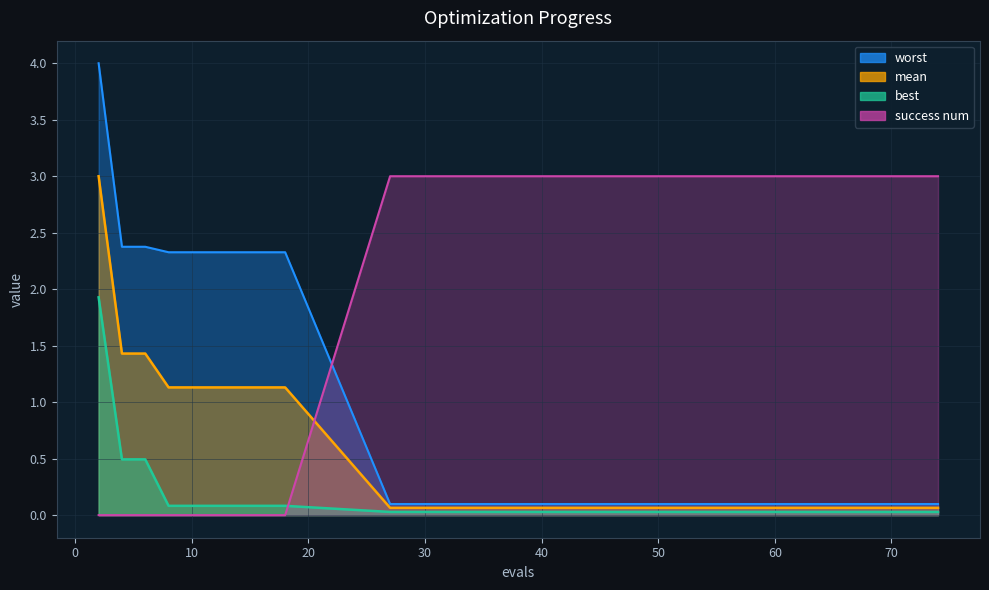

True or false: mean and worst intersect in this chart.

False